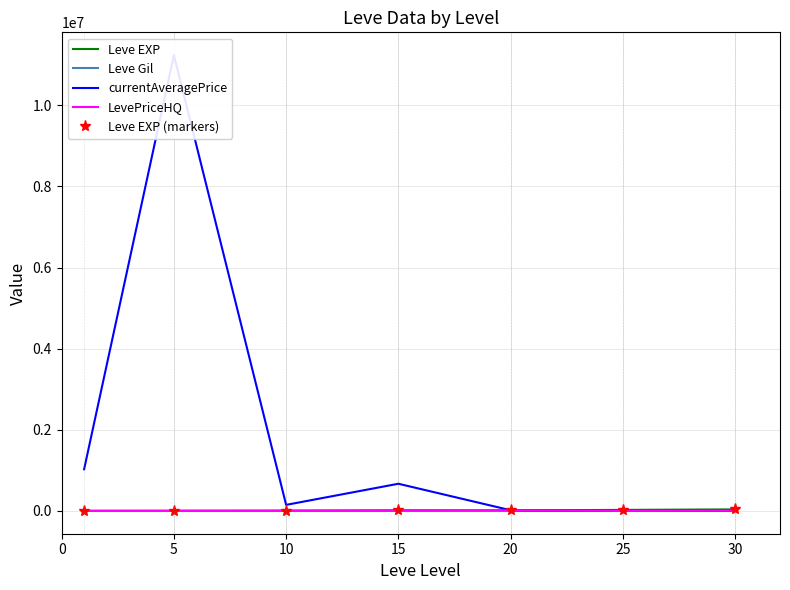

What is the difference between the Leve EXP (markers) values at 0 and 25?

24899.8